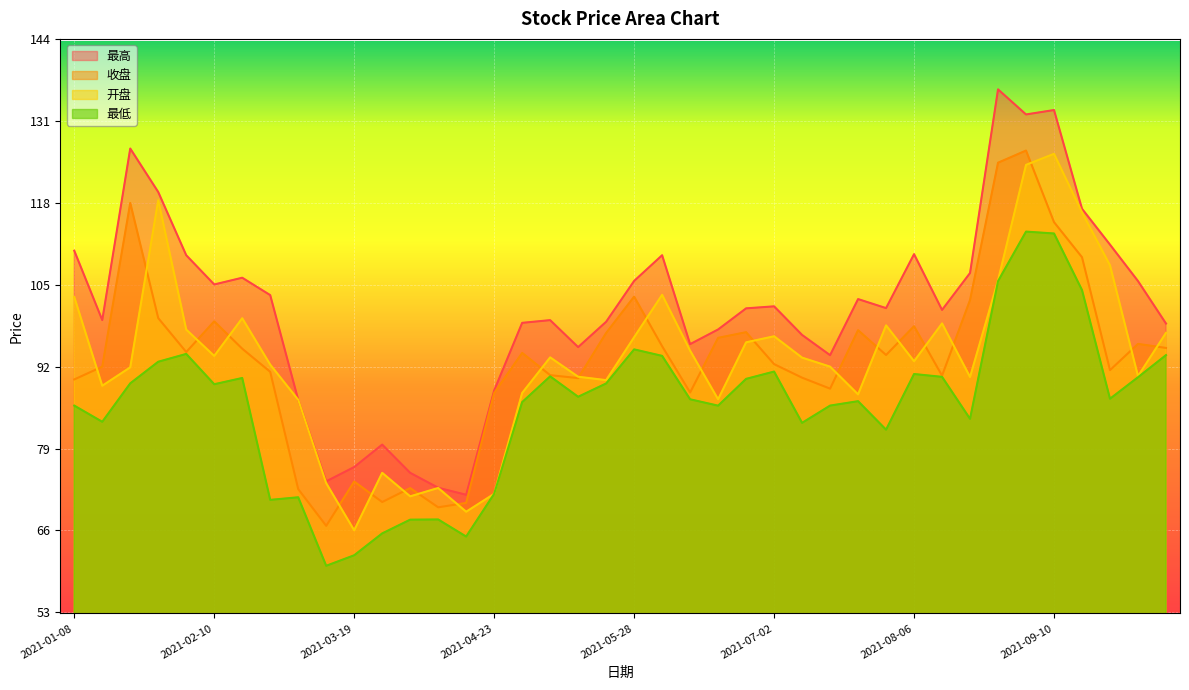

Which series has the largest range (max minus min)?

最高